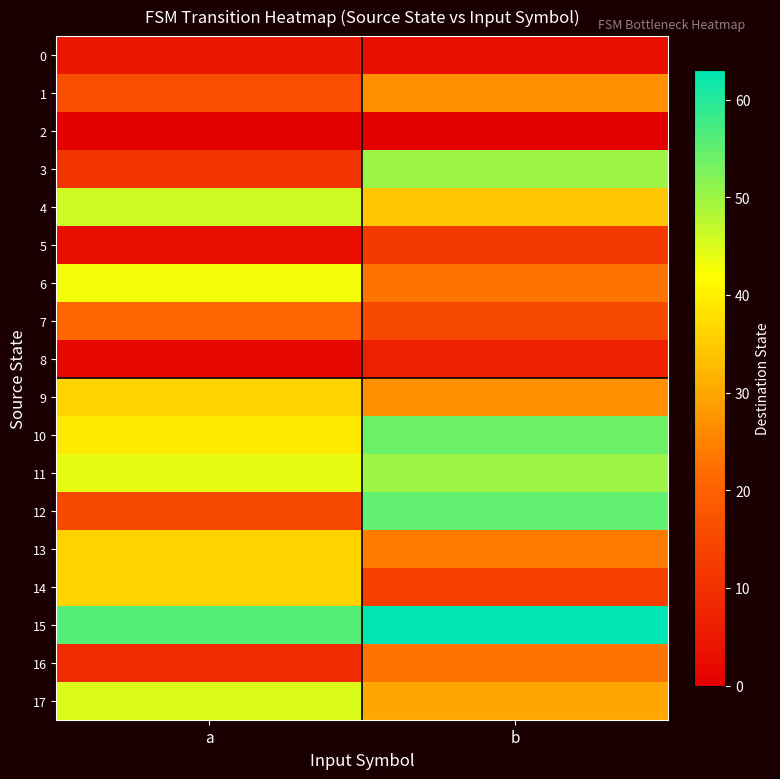

Reading left to right, what are all the values shown in this chart?

0: a=5	b=3
1: a=16	b=27
2: a=0	b=0
3: a=11	b=50
4: a=46	b=34
5: a=3	b=12
6: a=43	b=23
7: a=21	b=15
8: a=2	b=7
9: a=36	b=27
10: a=39	b=54
11: a=44	b=50
12: a=15	b=55
13: a=36	b=24
14: a=36	b=13
15: a=56	b=63
16: a=9	b=23
17: a=45	b=30